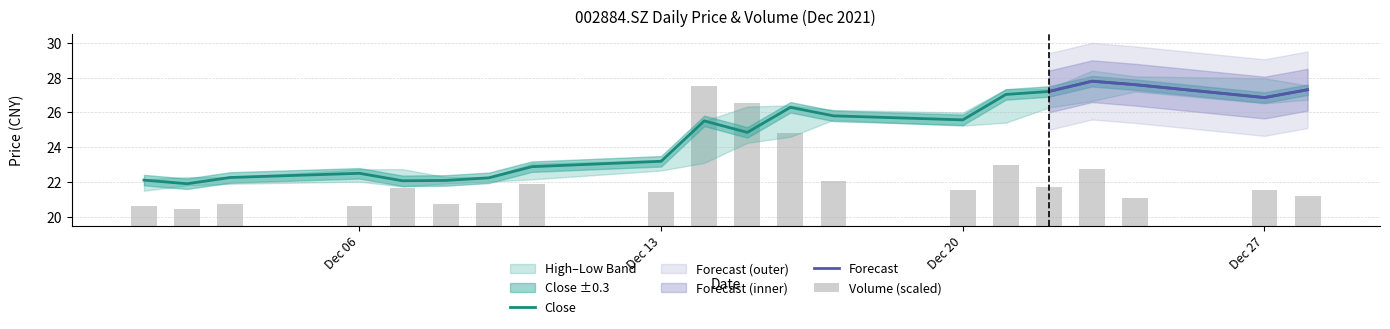

What is the value of the close bar at the 9th from the left?

23.2